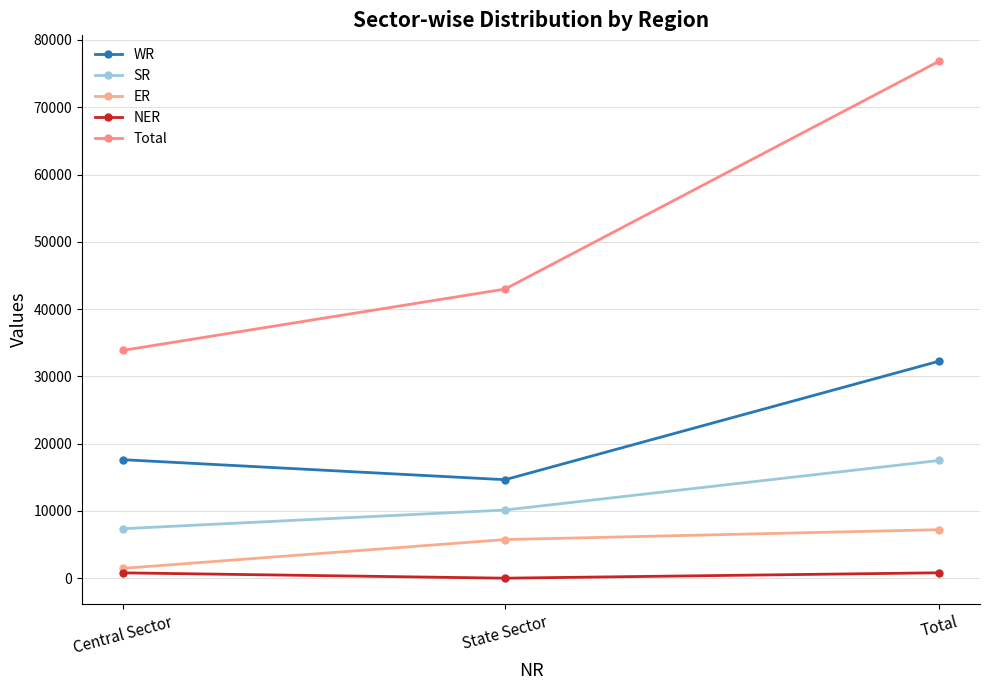

How many lines are shown in the chart?

5